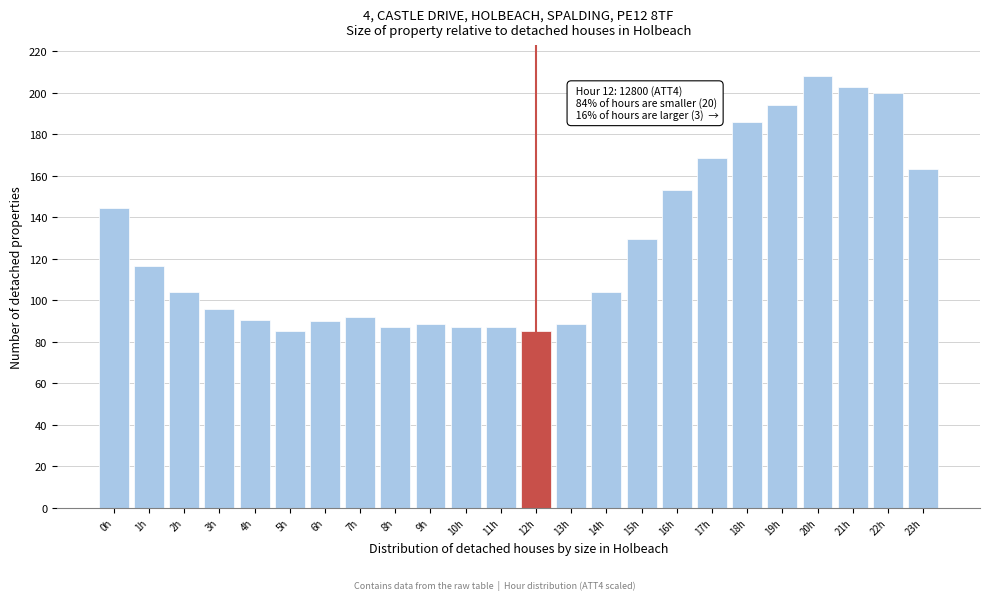

Is it true that the value at 10h is 146.8?

False